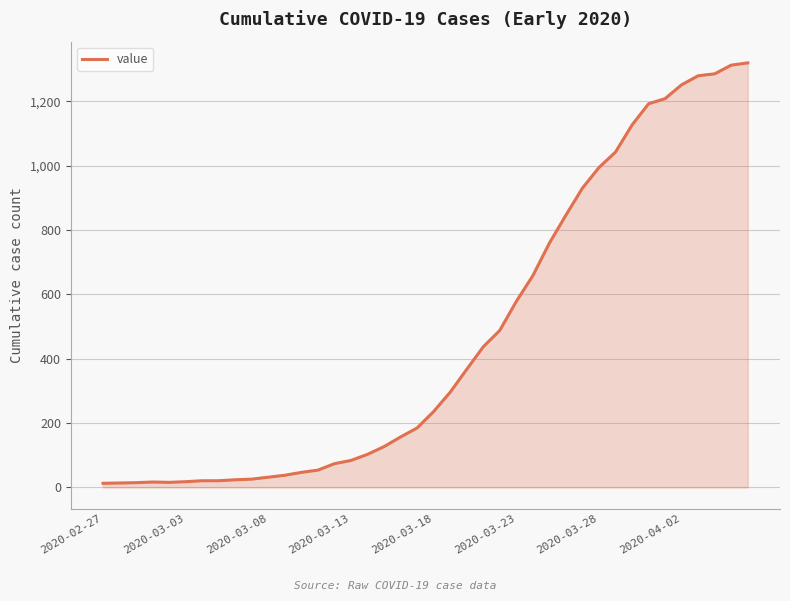

What is the maximum value shown in the chart?

1319